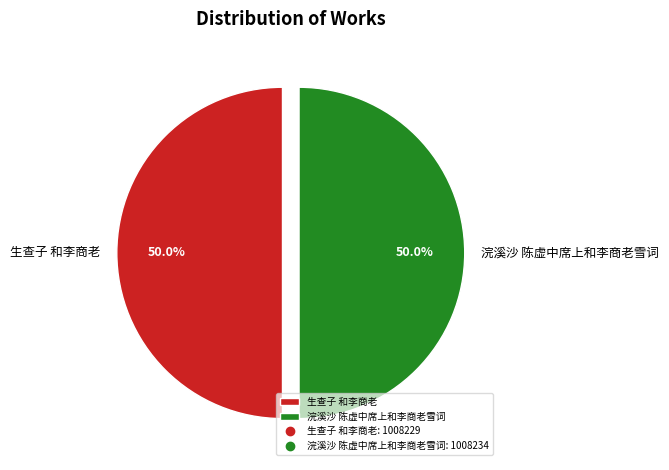

Approximately how many times larger is the value at 生查子 和李商老 compared to 浣溪沙 陈虚中席上和李商老雪词?

1.0